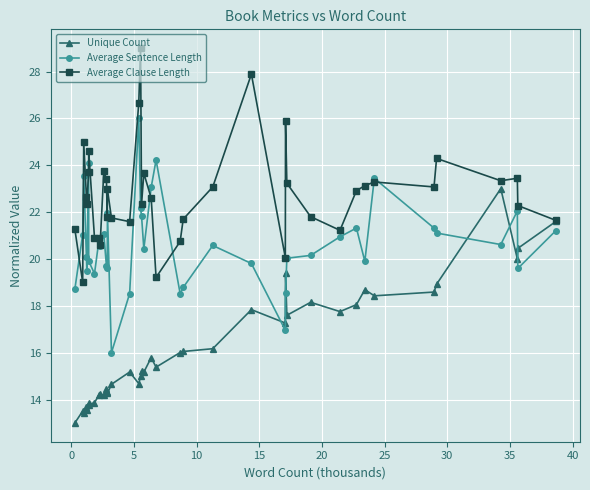

List the series in order of their peak value, lowest first.

Unique Count, Average Sentence Length, Average Clause Length